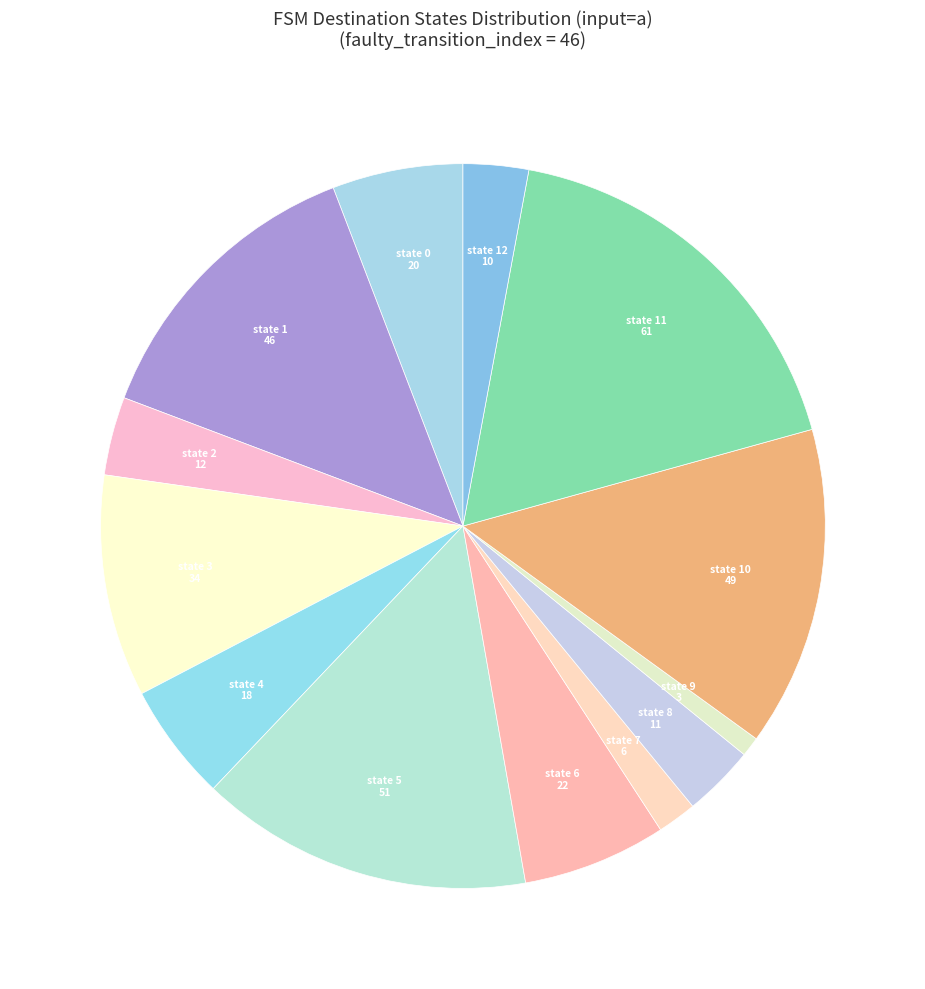

Which slice is the largest?

state 11